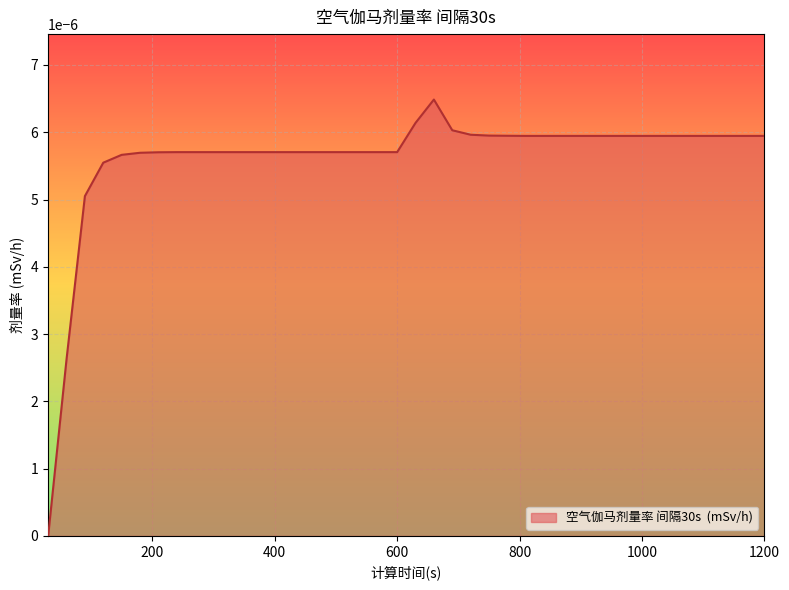

Does the chart display data point markers on the line(s)?

No